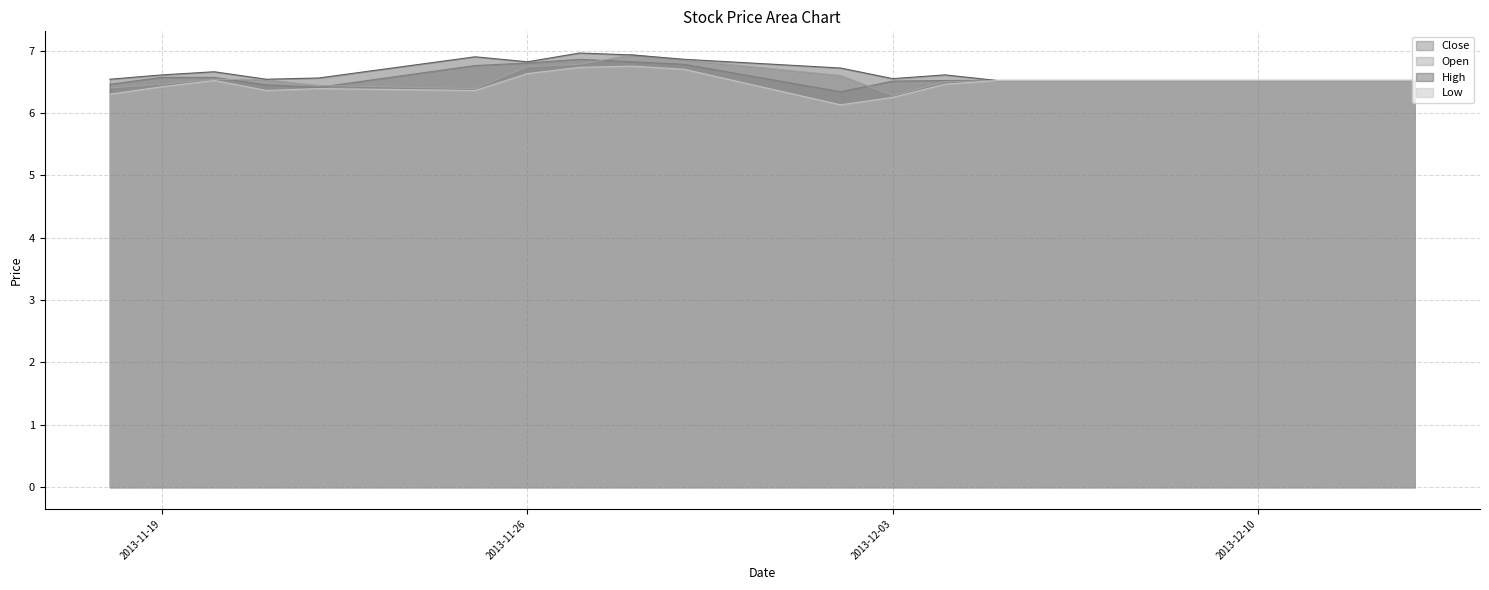

What is the average value of the Low series?

6.5